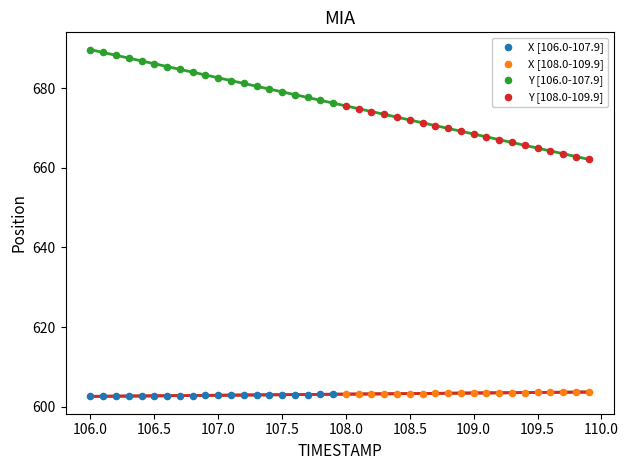

Which series reaches the maximum Y coordinate?

Y [106.0-107.9]